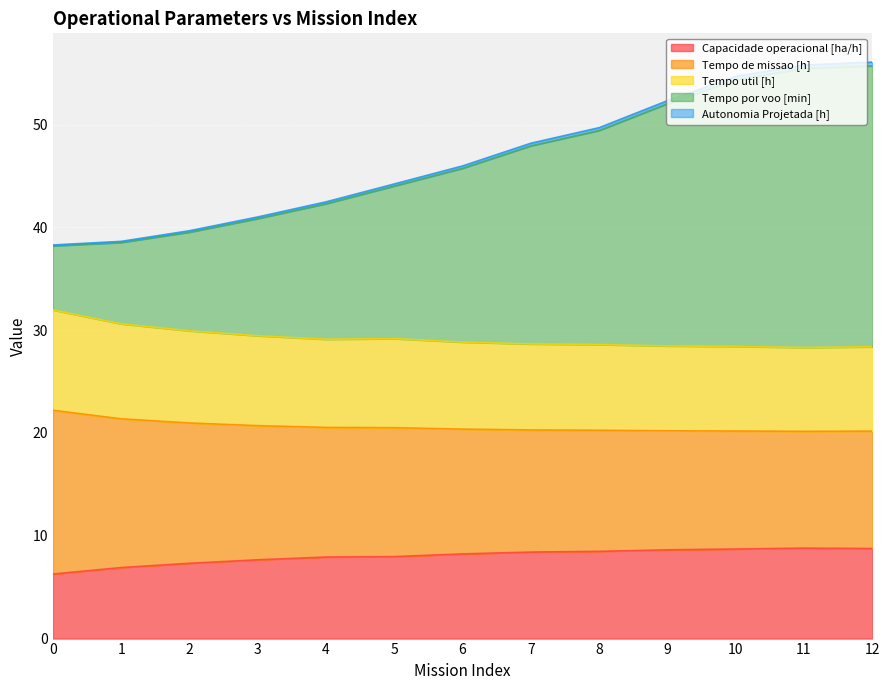

True or false: Tempo por voo [min] and Tempo de missao [h] intersect in this chart.

False